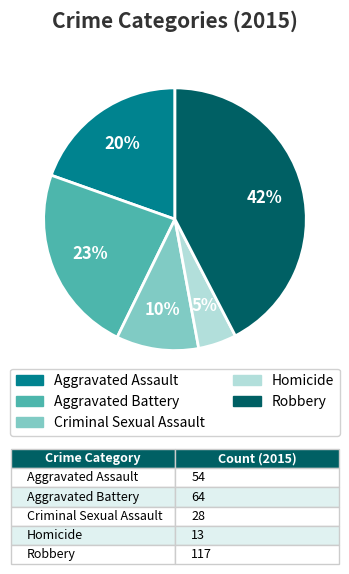

Approximately how many times larger is the value at Homicide compared to Criminal Sexual Assault?

0.5